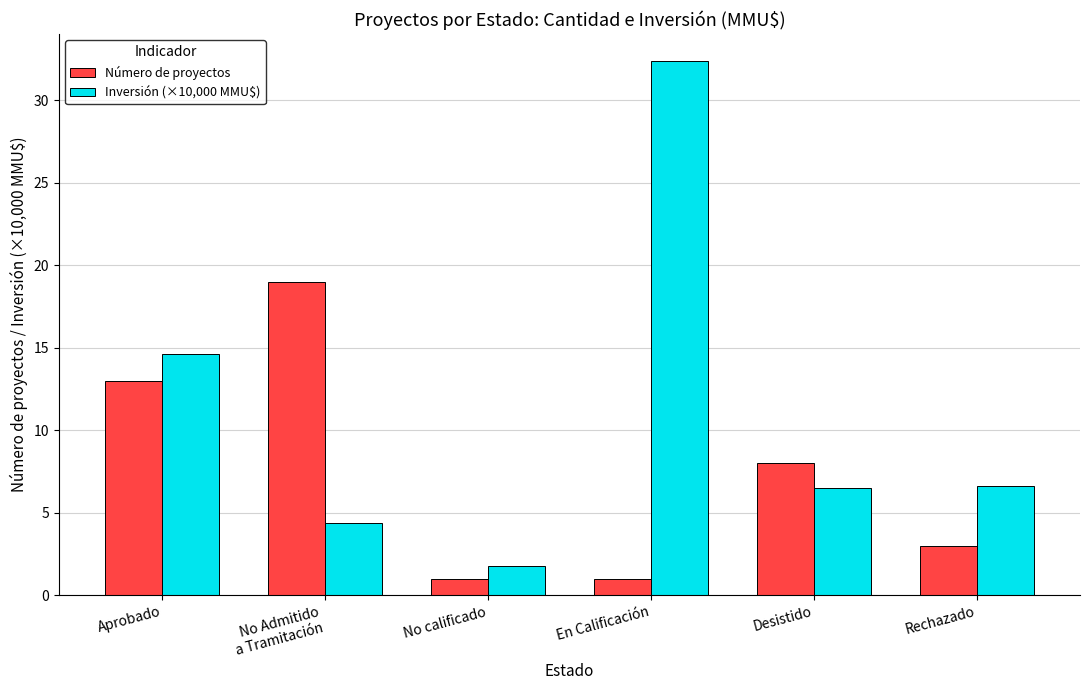

At which category is the sum across all series the highest?

En Calificación